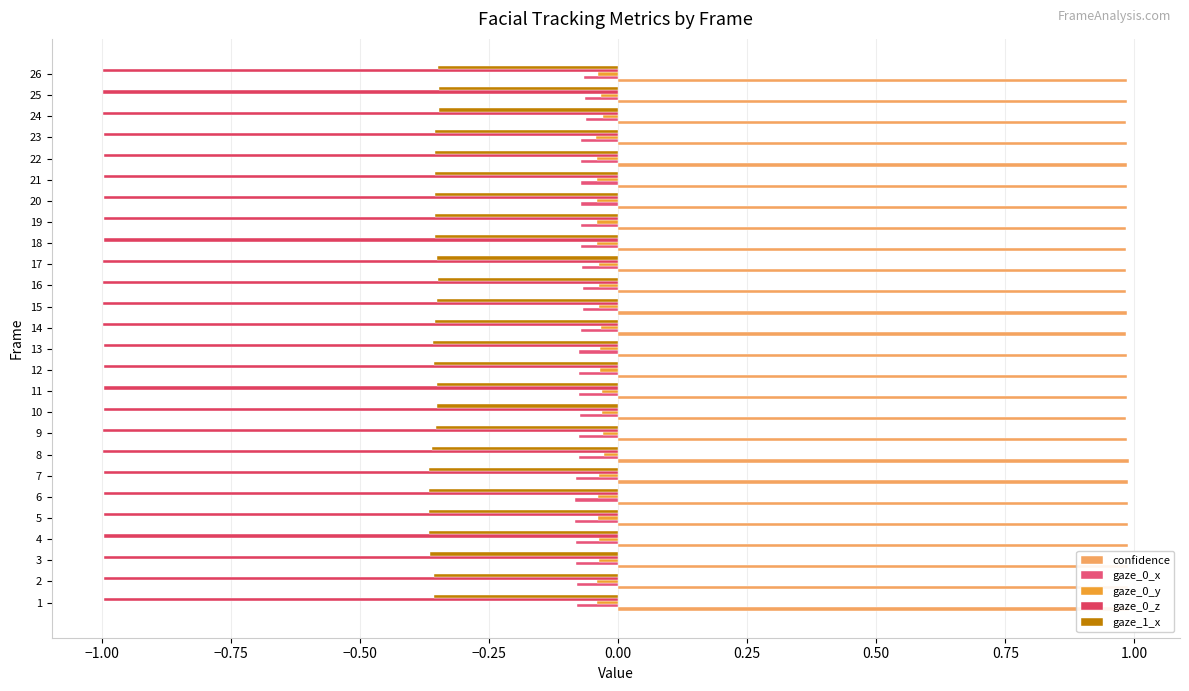

True or false: gaze_0_z has a value of -0.4 at 18.

False